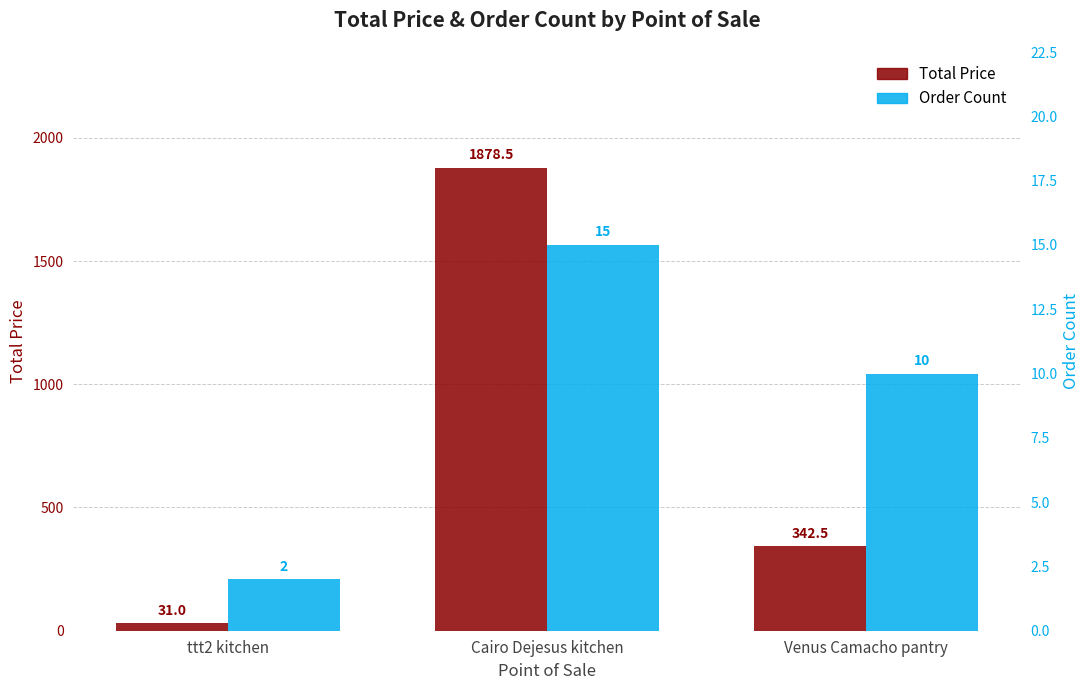

Which category has the lowest value across all series?

ttt2 kitchen